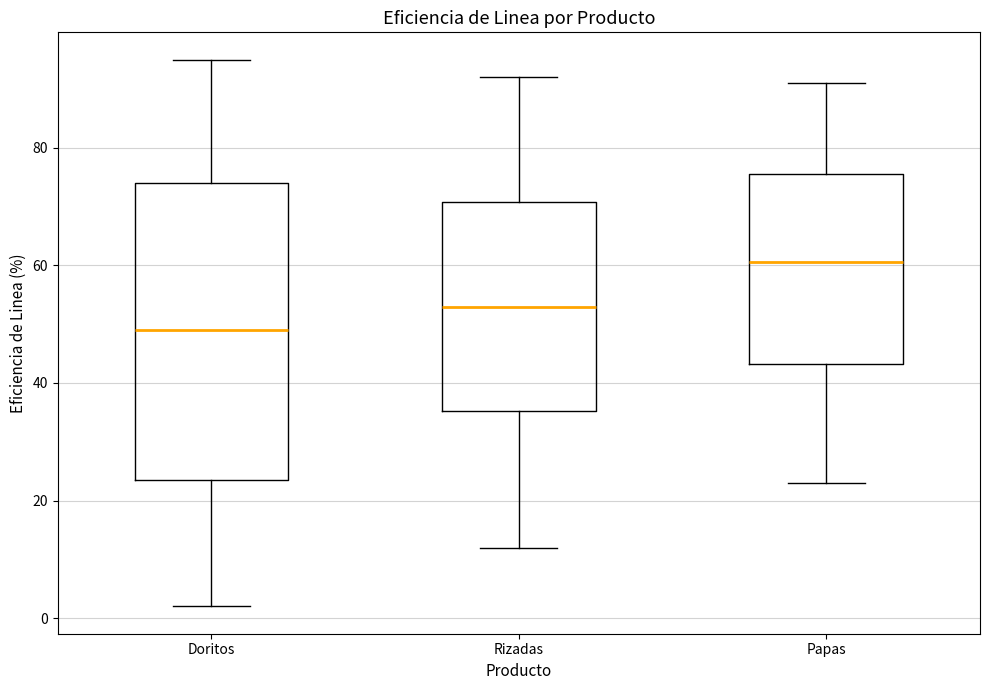

Reading left to right, read every box against the y-axis: the position of its median line, the range the box covers, and the ends of its whiskers. The values are not printed on the chart, so give them approximately, as read against the axis.

Doritos: median 50, box 24 to 74, whiskers 2 to 96
Rizadas: median 54, box 36 to 70, whiskers 12 to 92
Papas: median 60, box 44 to 76, whiskers 24 to 92